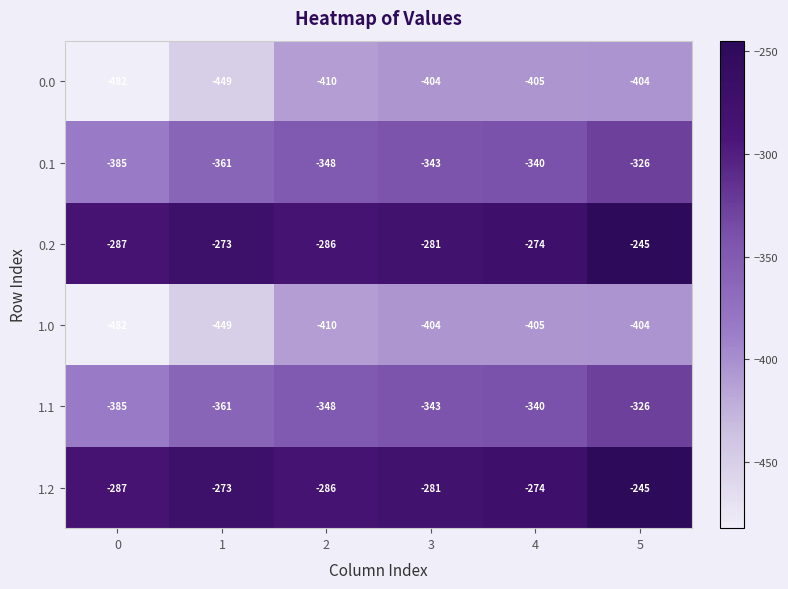

At which category is the sum across all series the highest?

5